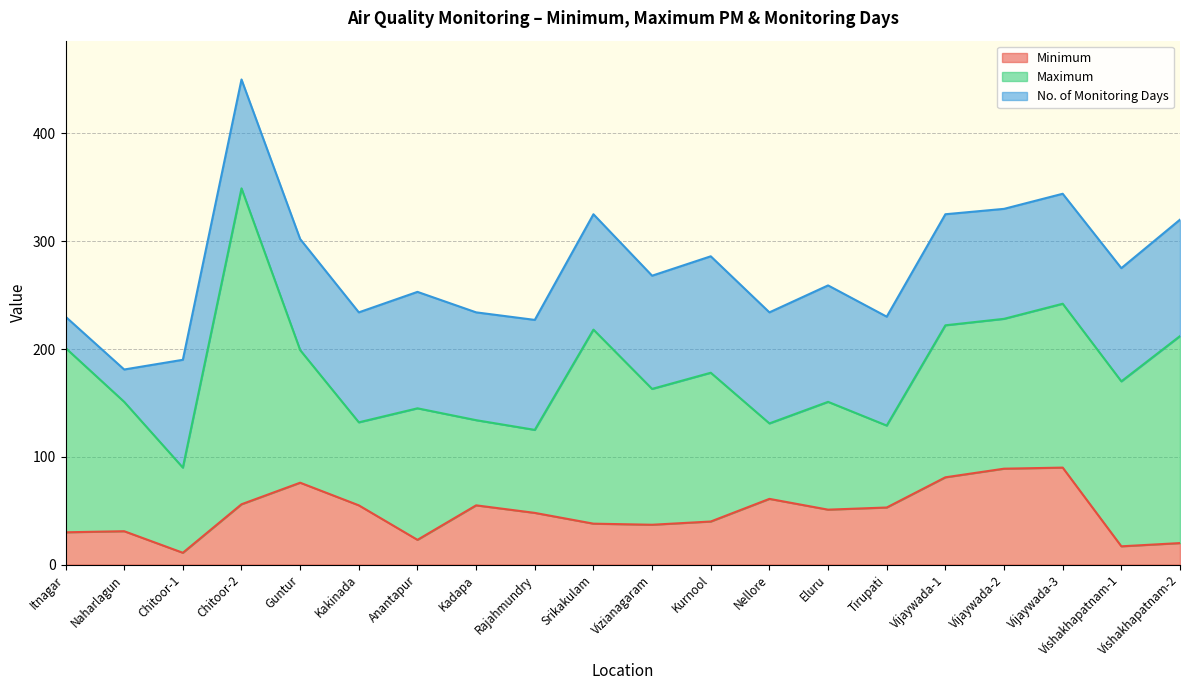

How many values in the Minimum series exceed 51?

9